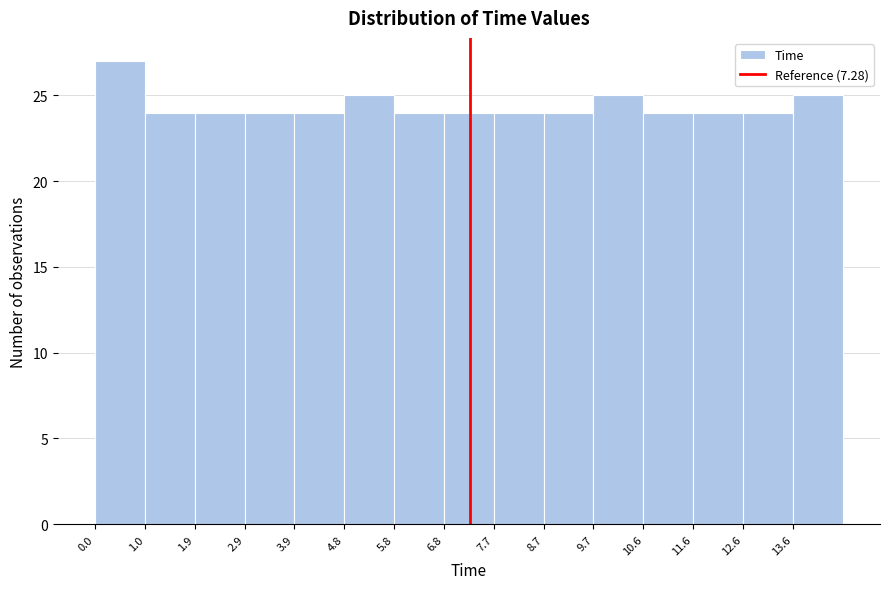

Over which range of the x-axis is the bar tallest?

0.0 to 1.0